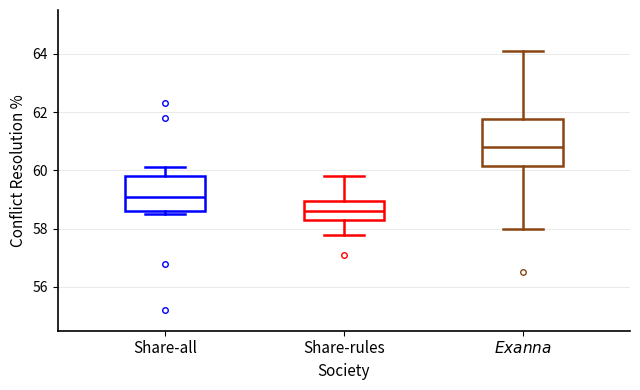

Reading left to right, transcribe this box plot: for each box, give where its median line is, the range the box spans, and where its two whiskers end, as read against the y-axis. The values are not printed on the chart, so give them approximately, as read against the axis.

Share-all: median 59.2, box 58.6 to 59.8, whiskers 58.6 (just below the box's lower edge) to 60.2
Share-rules: median 58.6, box 58.4 to 59.0, whiskers 57.8 to 59.8
$\it{Exanna}$: median 60.8, box 60.2 to 61.8, whiskers 58.0 to 64.2